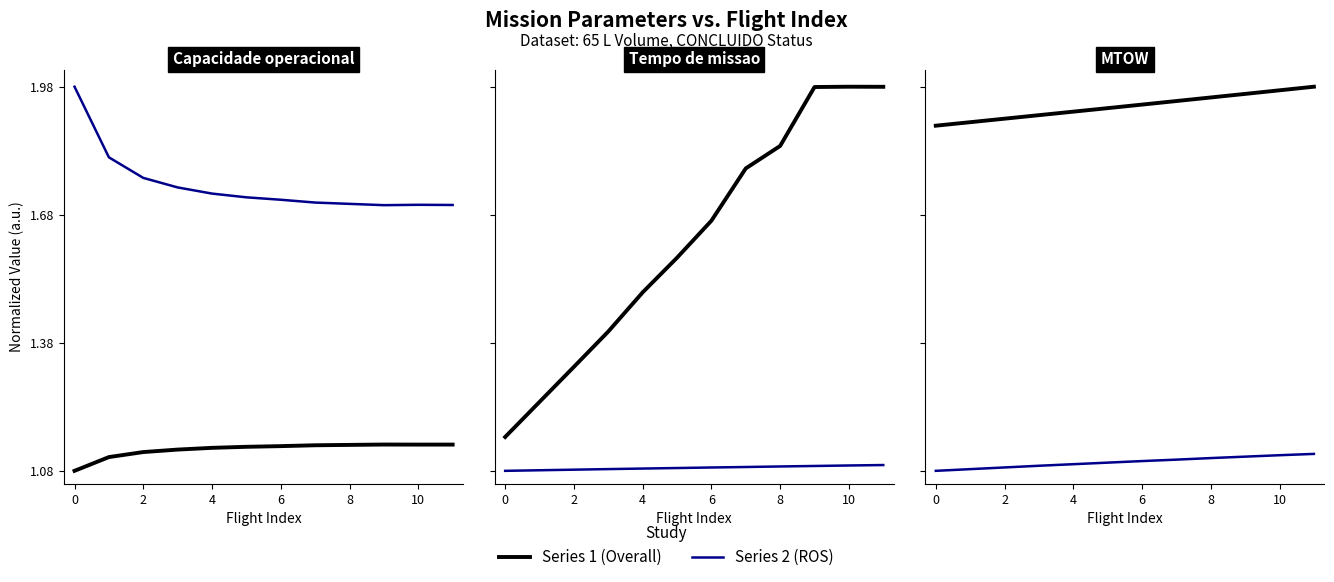

What is the value of the Capacidade op. [ha/h] point at the 12th from the left?

1.1